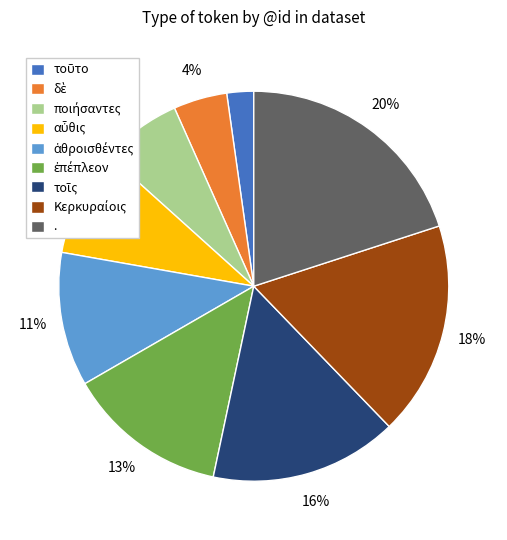

Does . represent more than half of the total?

No